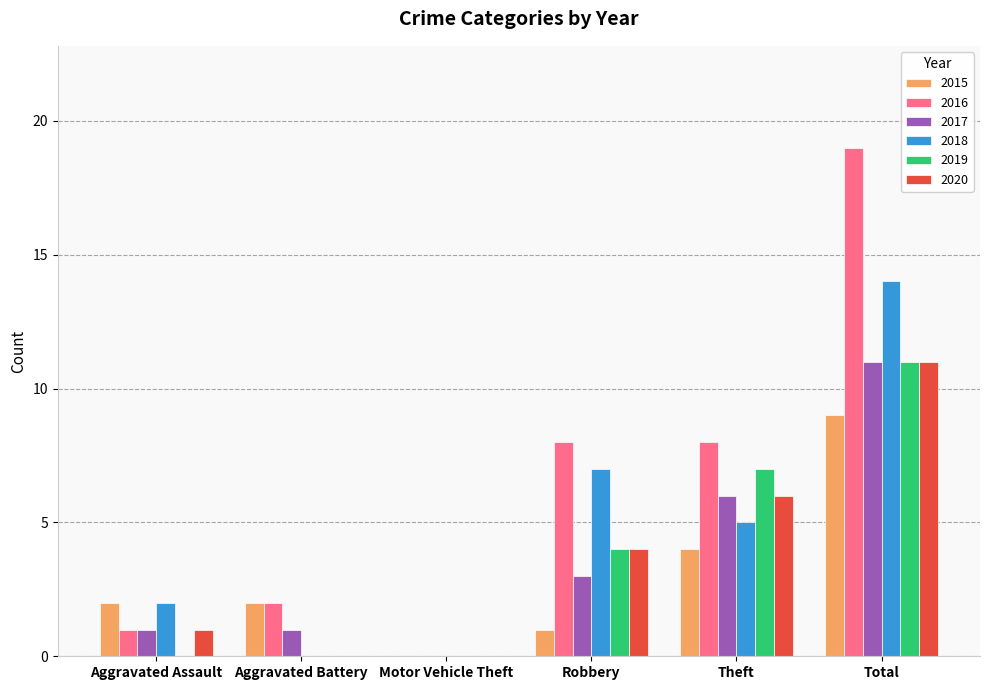

What is the maximum value shown in the chart?

19